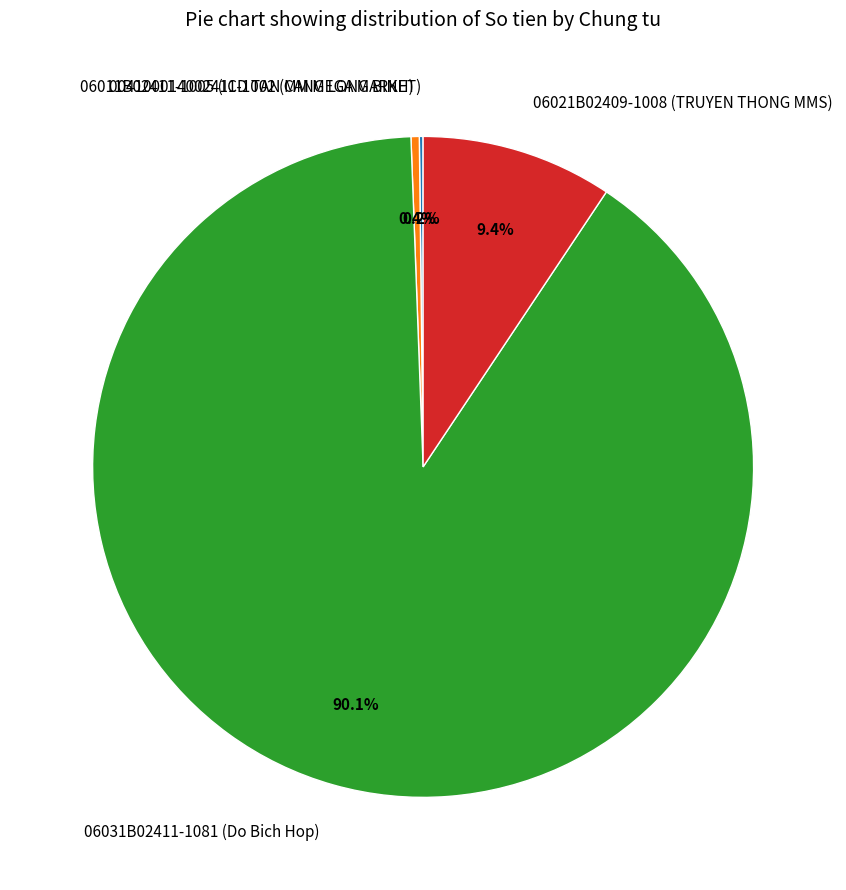

Which slice is the largest?

06031B02411-1081 (Do Bich Hop)